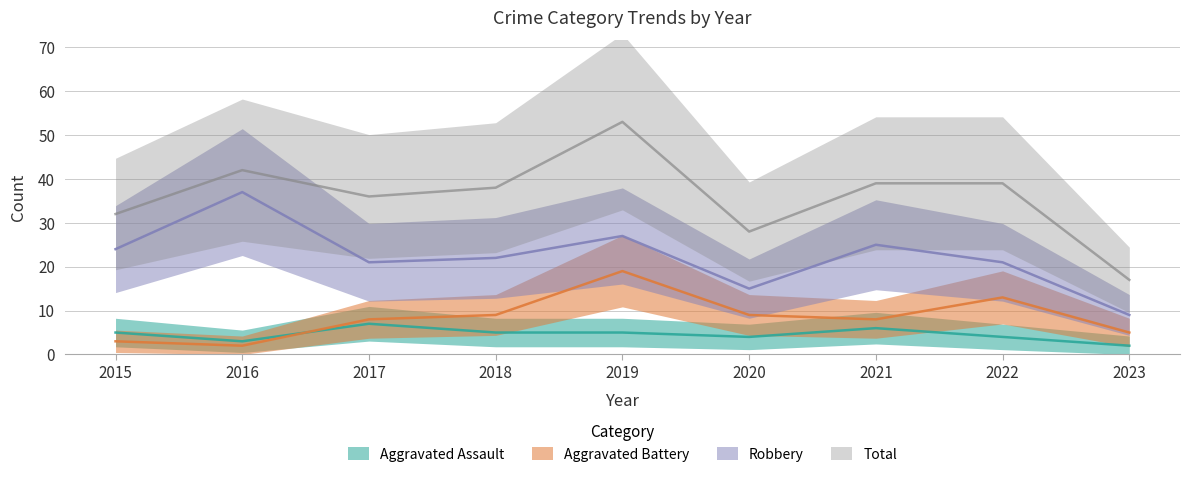

What is the difference between the highest and lowest values at 2021?

33